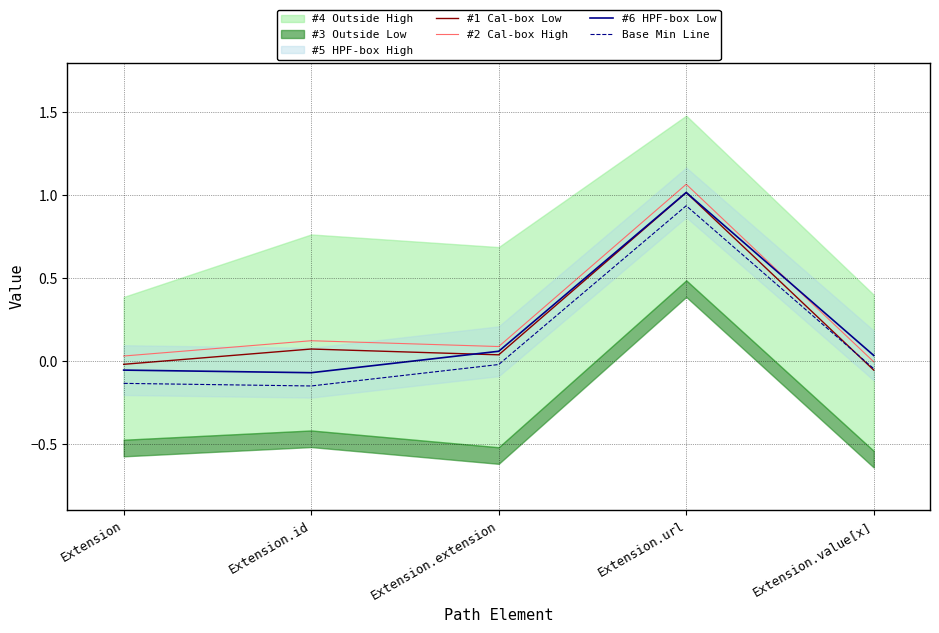

True or false: #1 Cal-box Low and #2 Cal-box High intersect in this chart.

False